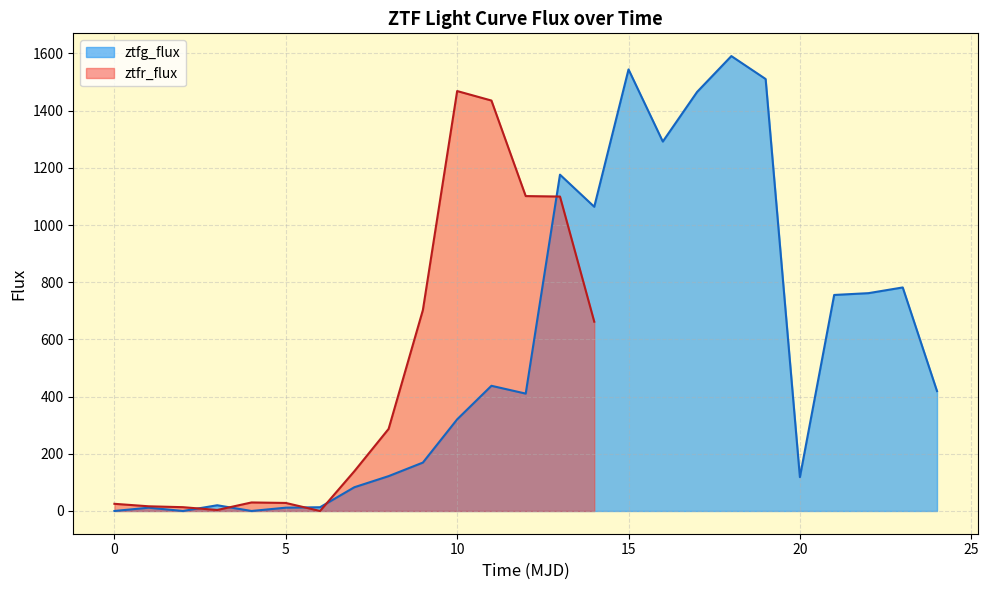

The value of ztfg_flux at 0 is 533.3. True or false?

False